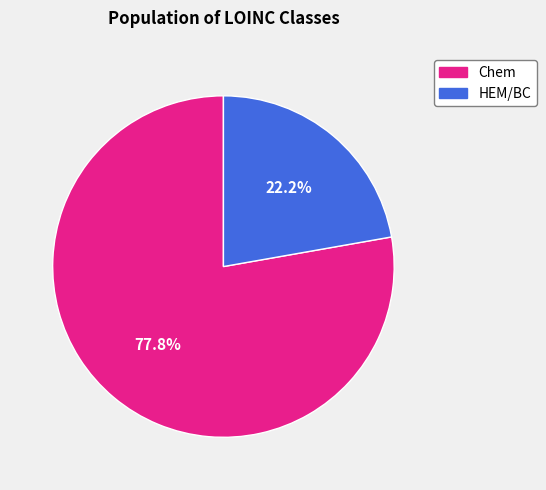

How much of the chart is everything except Chem?

22.2%